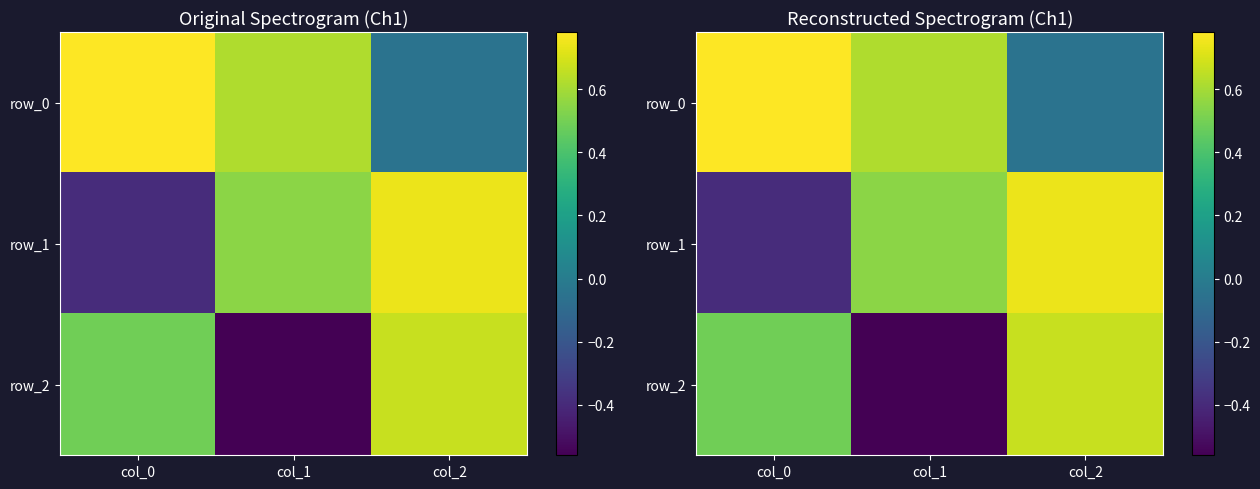

What is the approximate value of row_2 at col_1?

-0.6